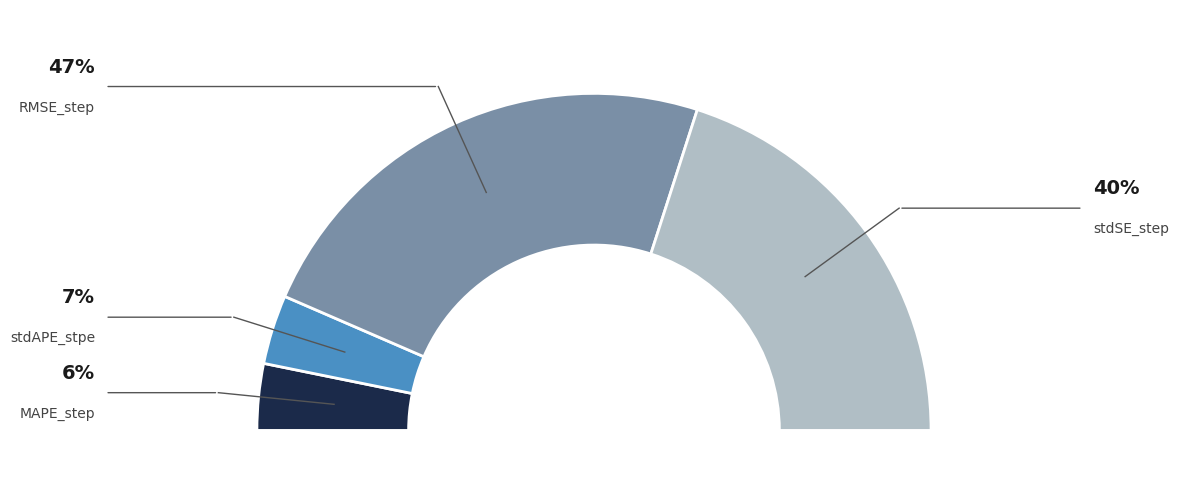

Is there a majority slice in this chart?

No